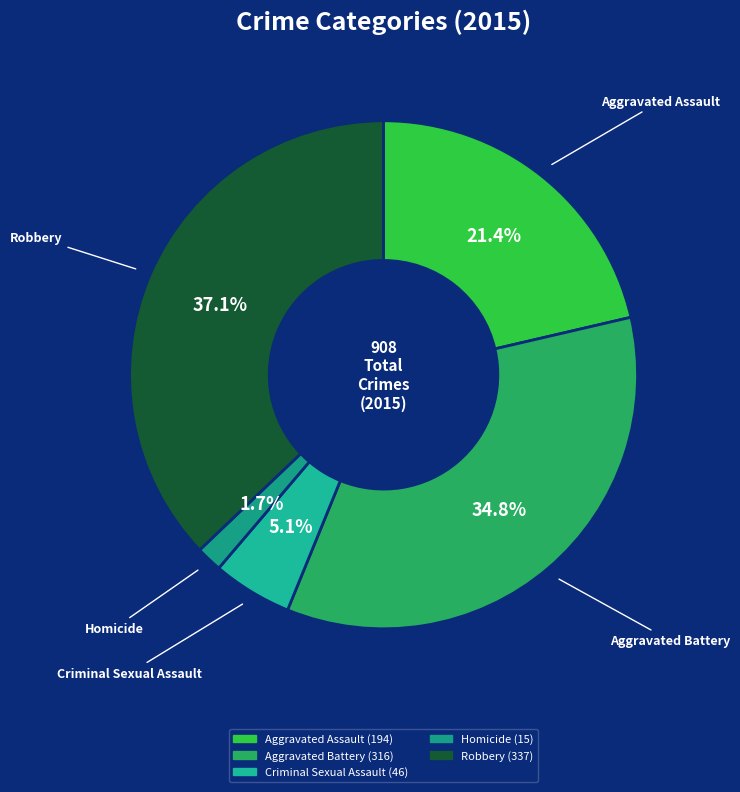

How many slices are in this pie chart?

5